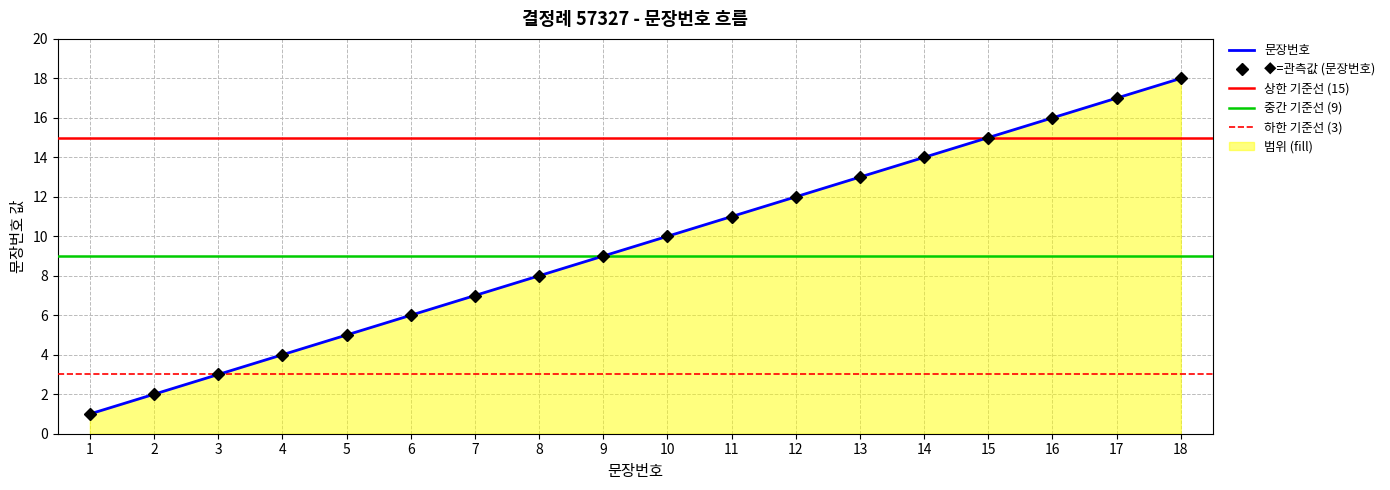

Rank the categories by value from lowest to highest.

1, 2, 3, 4, 5, 6, 7, 8, 9, 10, 11, 12, 13, 14, 15, 16, 17, 18